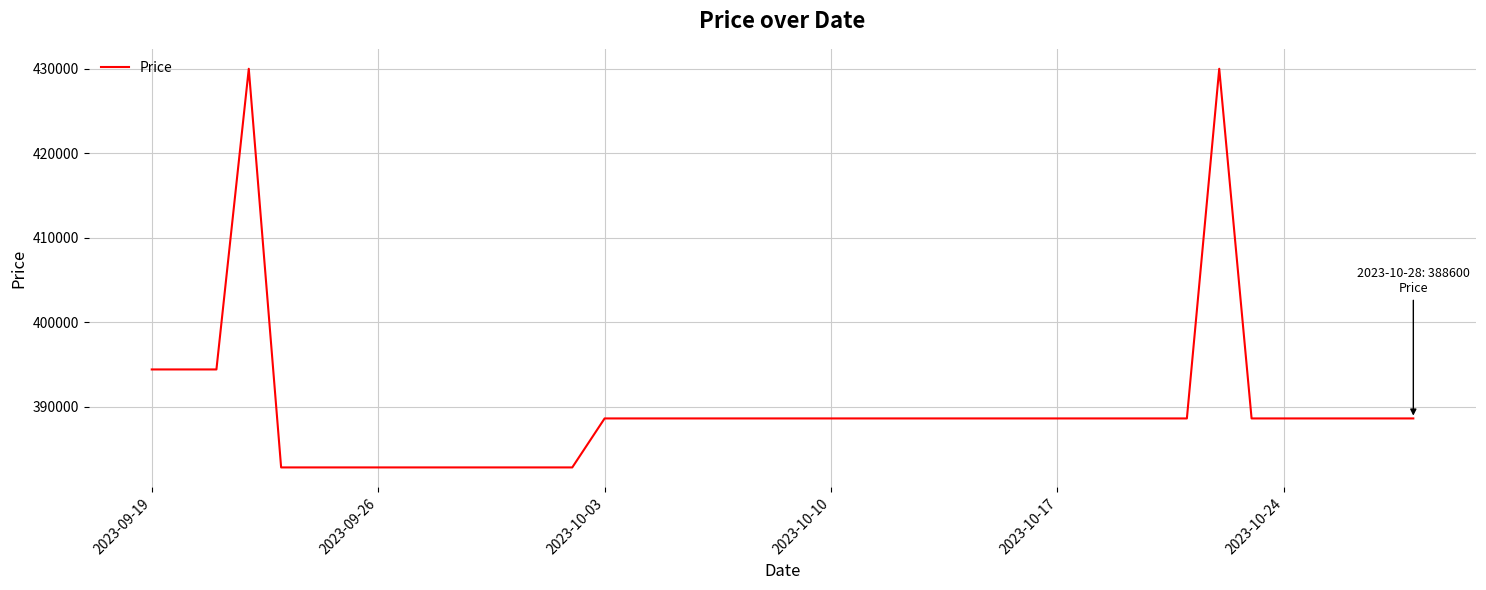

What is the greatest value displayed?

430000